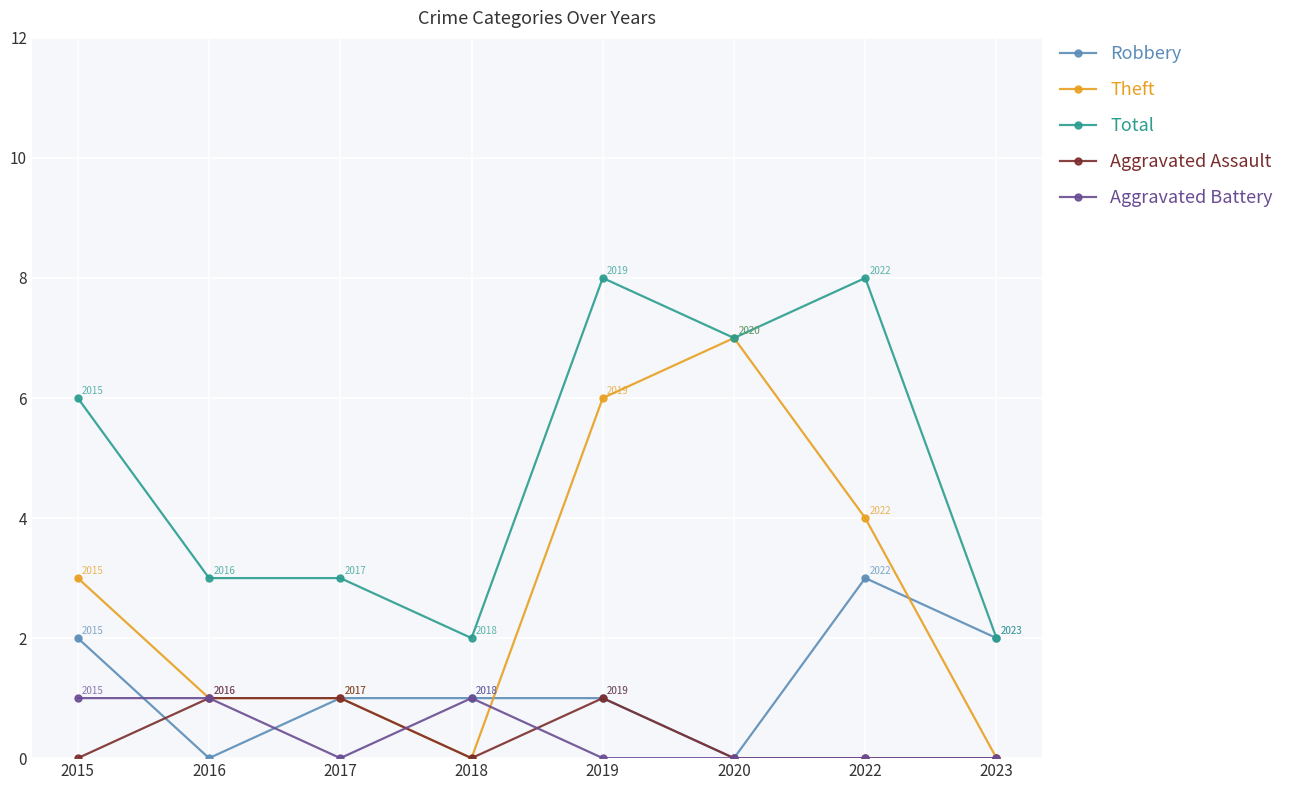

Is the value of Aggravated Battery at 2018 greater than the value of Total at 2016?

No